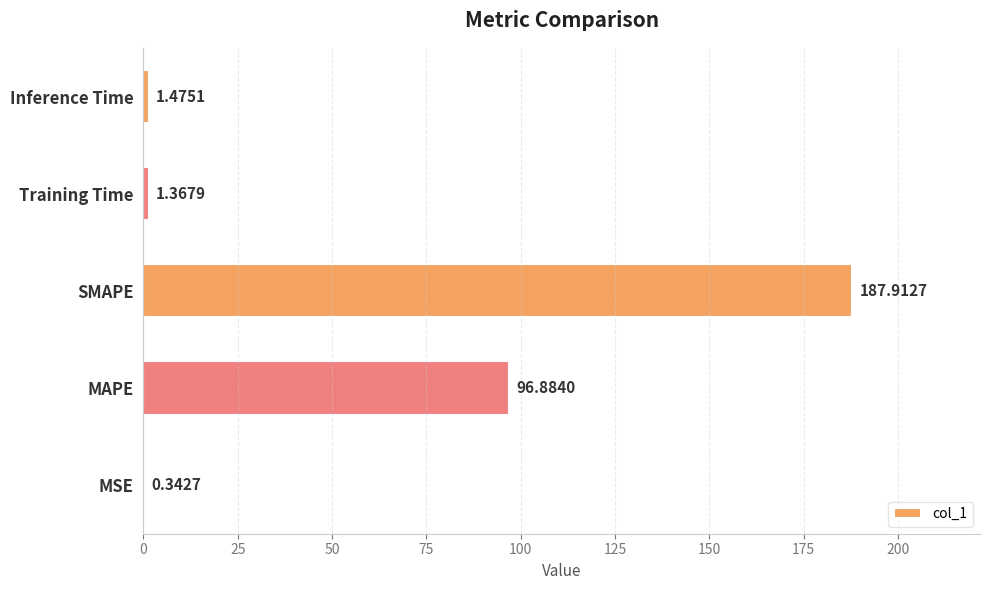

What is the sum of all values?

288.0